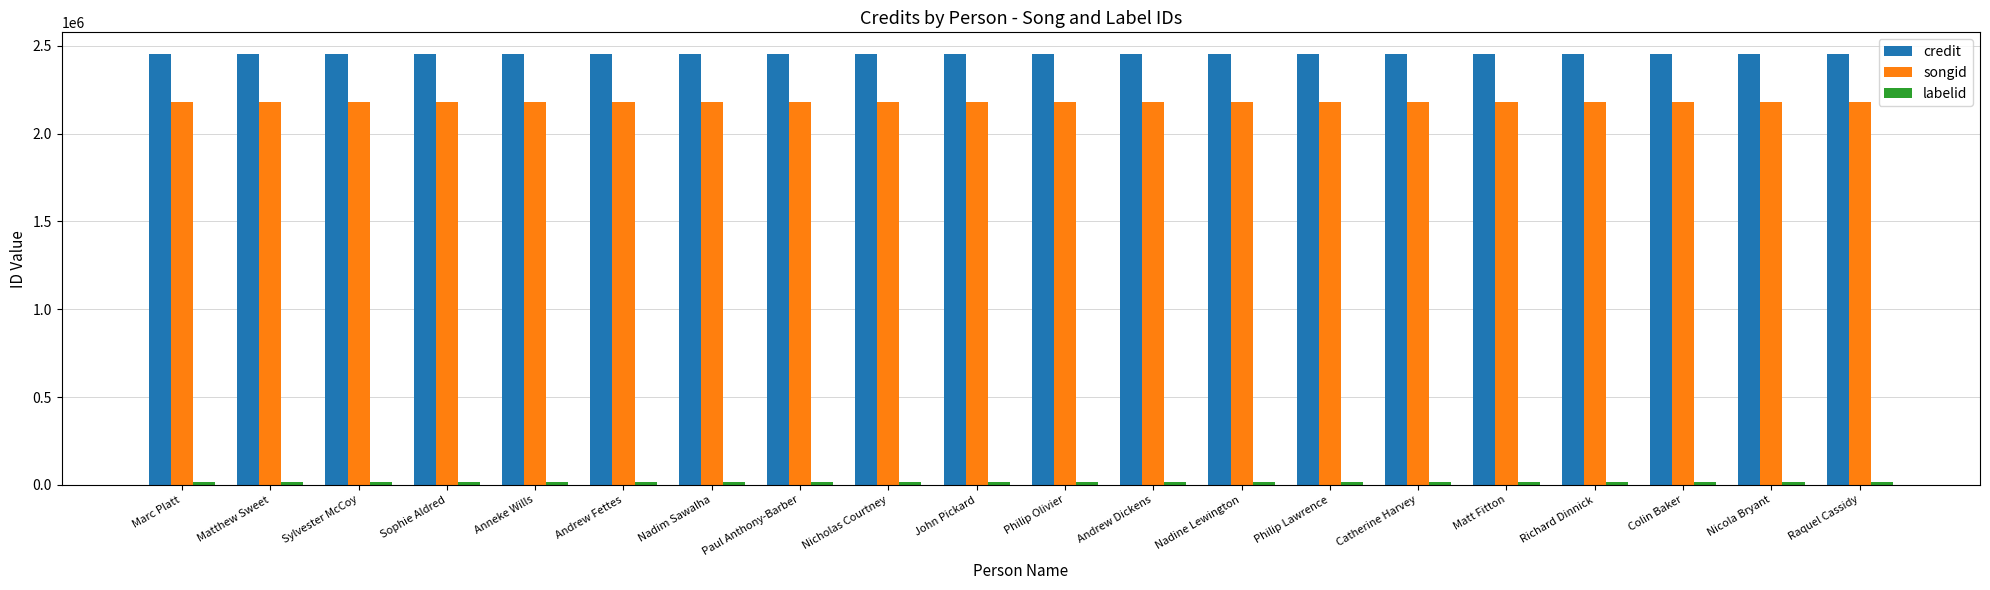

Read the songid value at Raquel Cassidy.

2178151